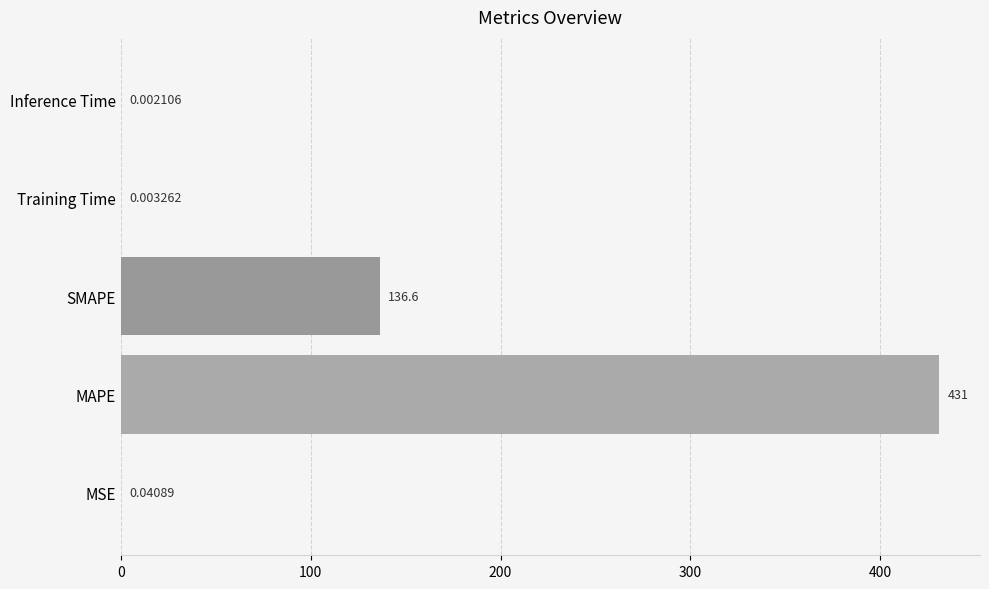

What is the change in value from MAPE to Inference Time?

-431.0